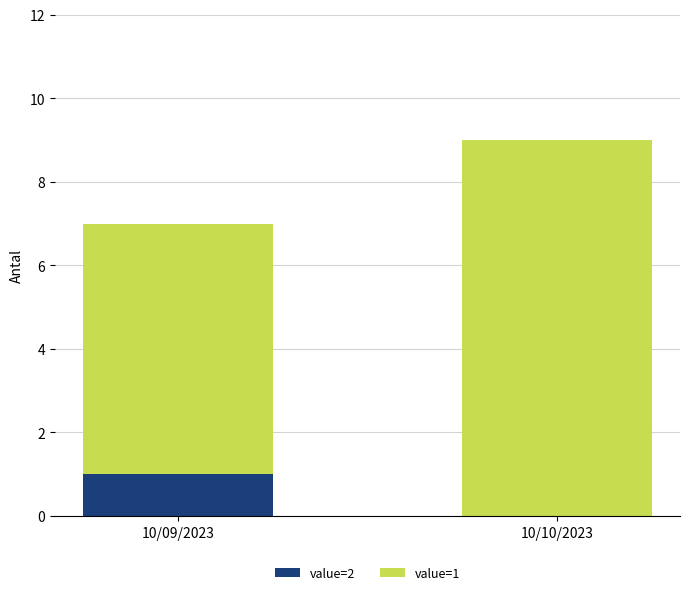

Count the number of data series in this chart.

2